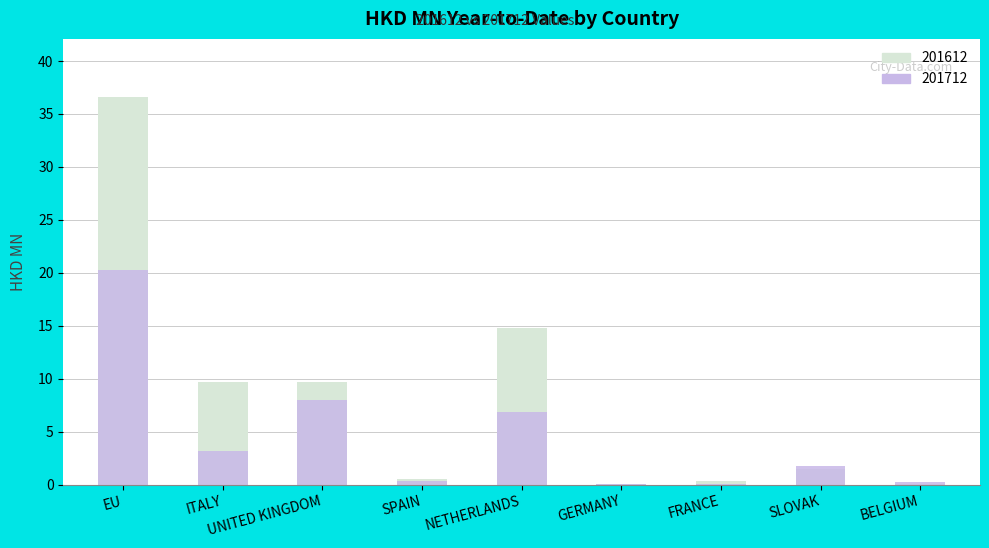

Reading left to right, transcribe all the data shown in this chart.

201612: EU=36.6	ITALY=9.7	UNITED KINGDOM=9.6	SPAIN=0.5	NETHERLANDS=14.8	GERMANY=0.1	FRANCE=0.3	SLOVAK=1.5	BELGIUM=0.0
201712: EU=20.3	ITALY=3.2	UNITED KINGDOM=7.9	SPAIN=0.3	NETHERLANDS=6.8	GERMANY=0.1	FRANCE=0.0	SLOVAK=1.8	BELGIUM=0.2